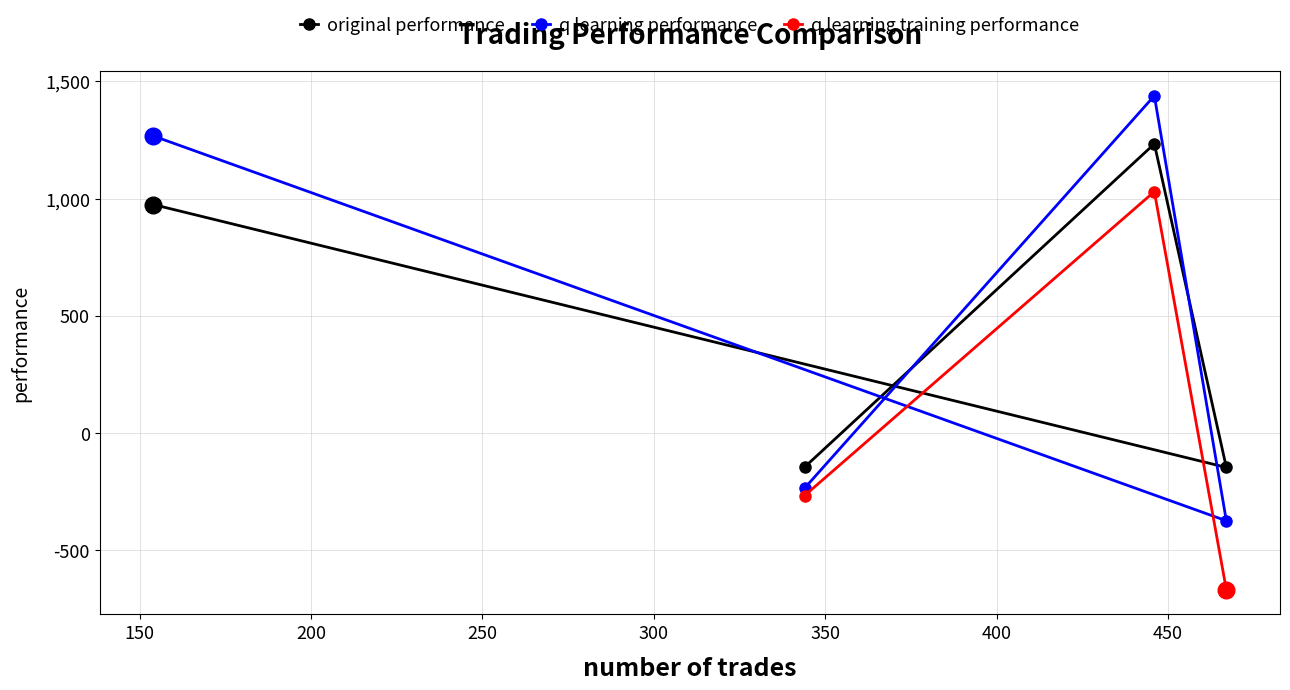

What is the value of the q learning performance point at the 4th from the left?

-373.7